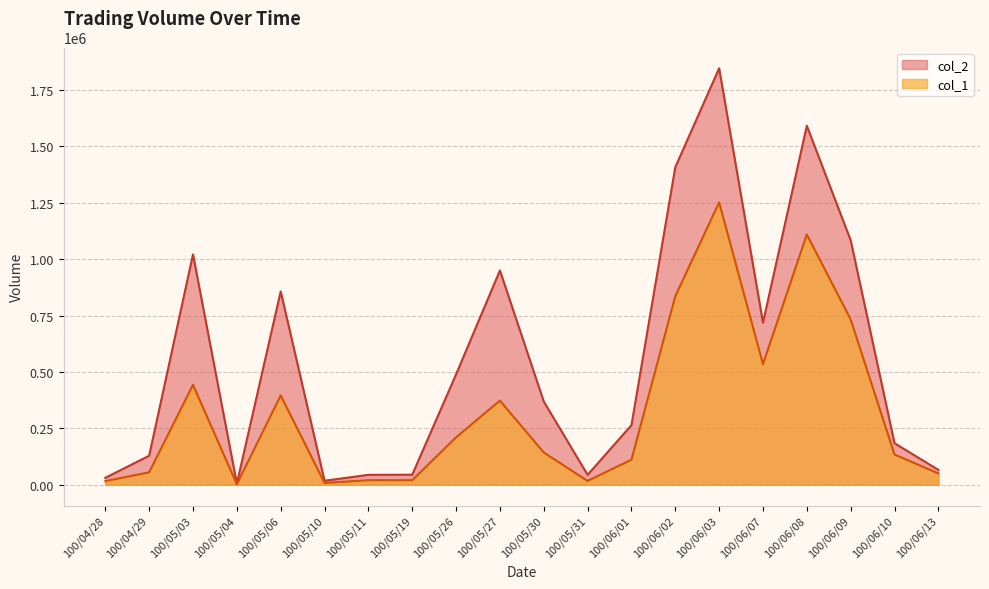

What is the difference between the maximum and minimum values in the col_2 series?

1841810